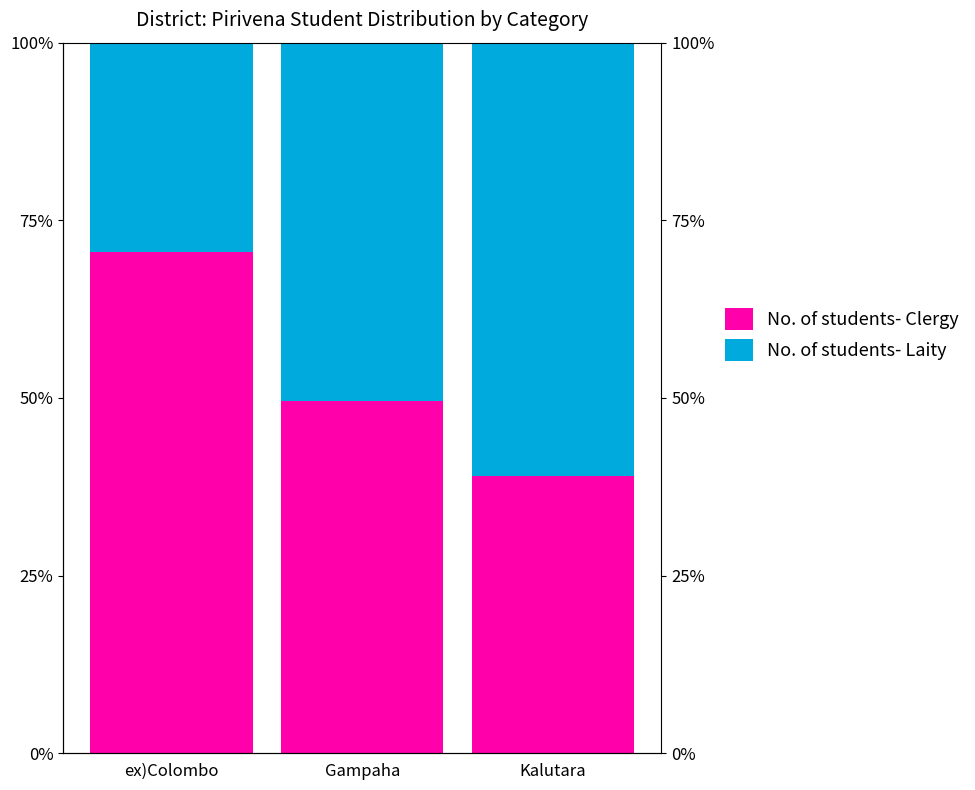

How many bars are there in total?

6